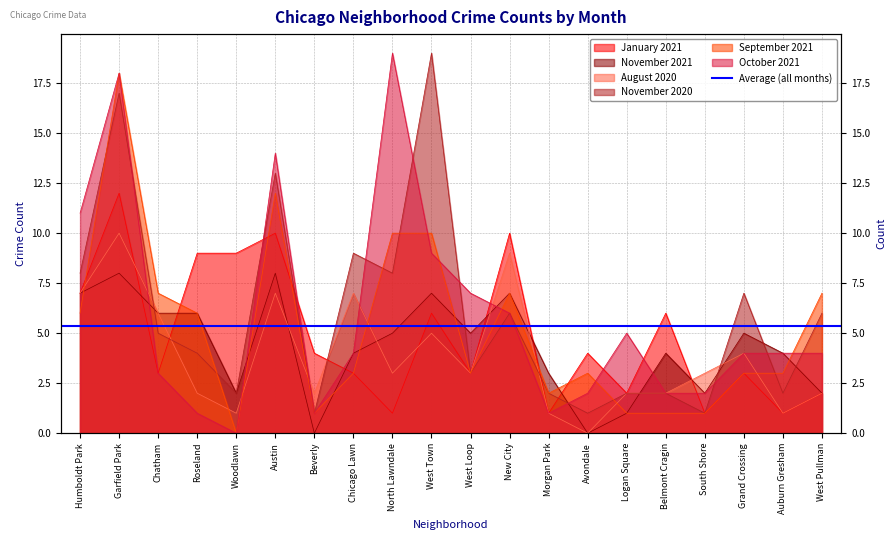

What is the value of the November 2020 point at the 17th from the left?

1